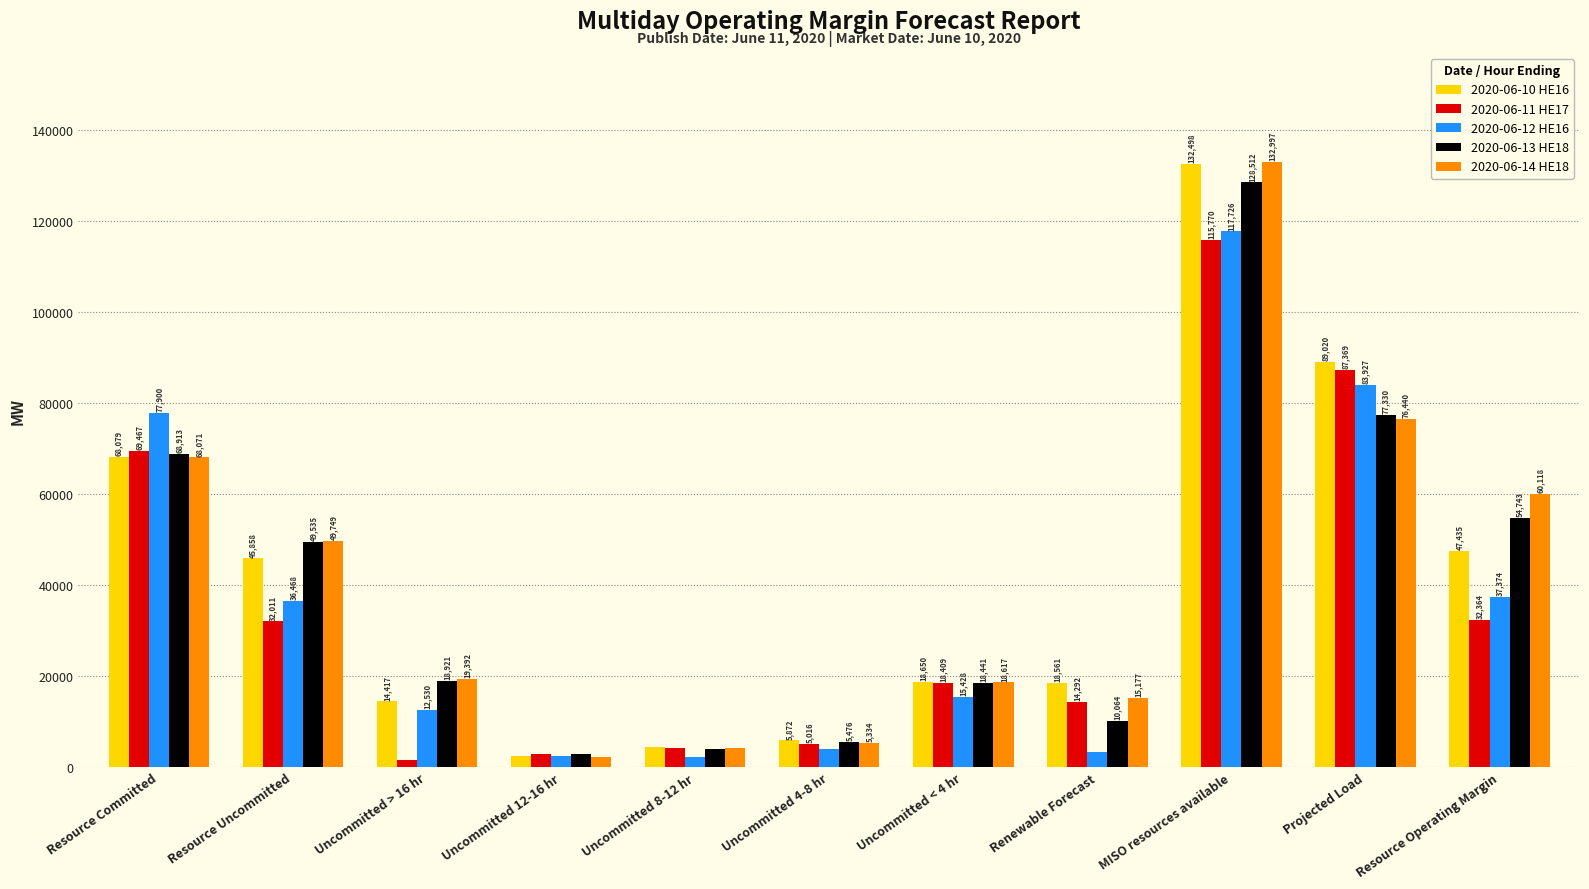

Where is 2020-06-11 HE17 nearest to the value 58659?

Resource Committed